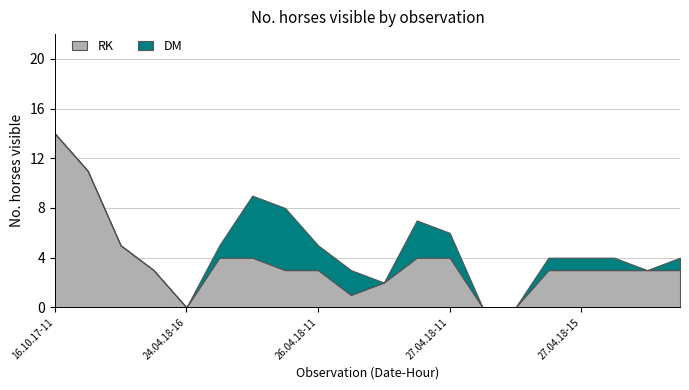

At which label does DM reach its minimum?

16.10.17-11